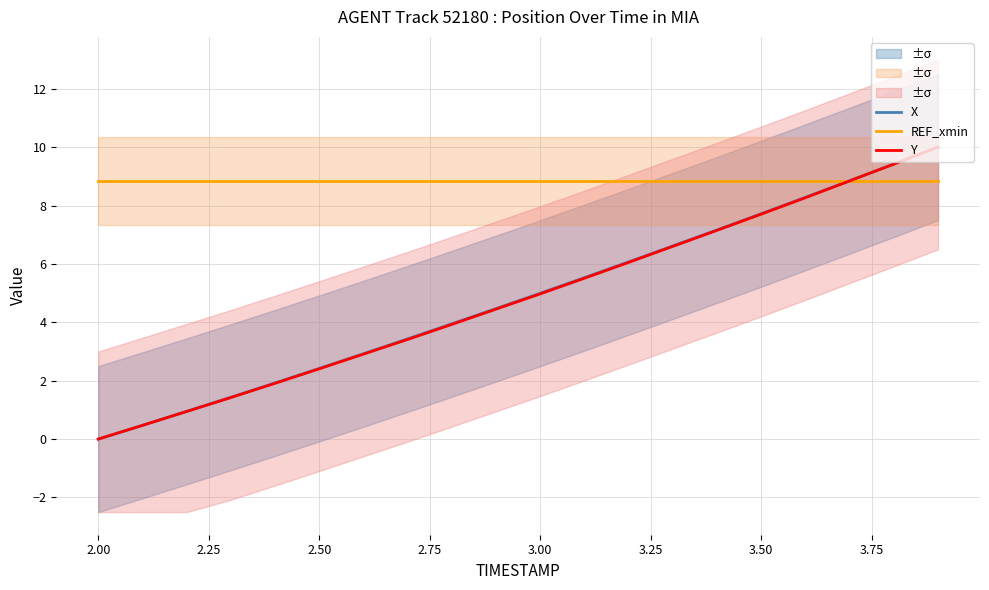

What is the greatest value displayed?

10.0